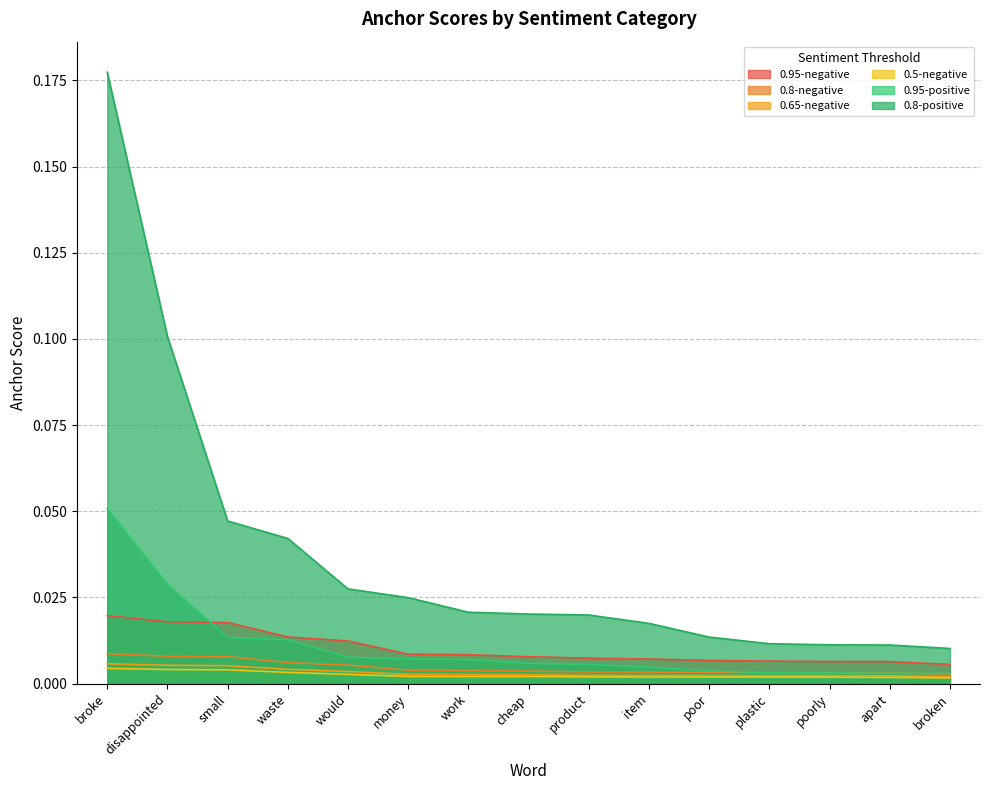

Is the value of 0.8-positive at product greater than the value of 0.5-negative at poorly?

Yes